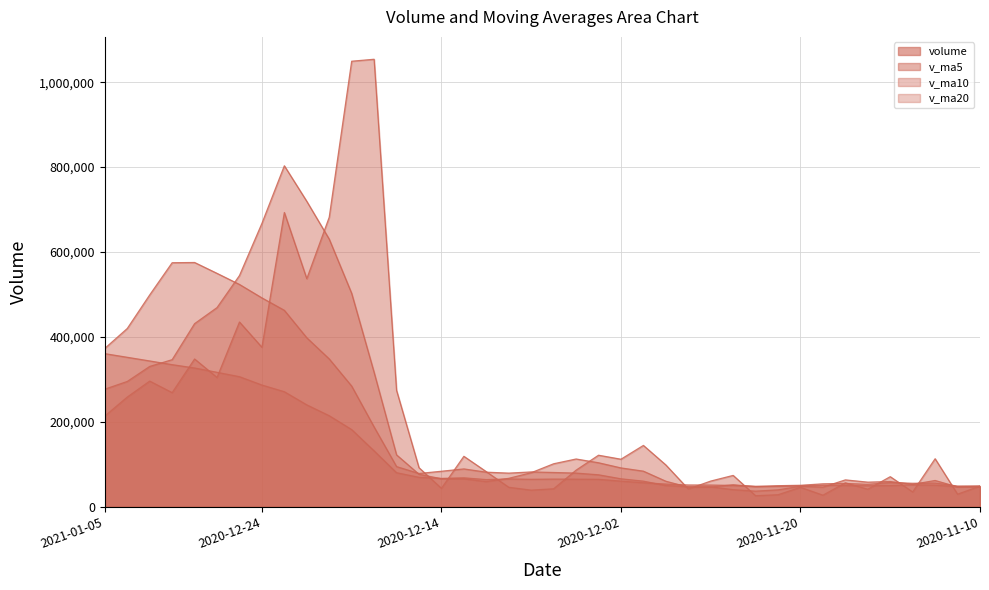

True or false: v_ma10 has a value of 40795.9 at 2020-12-16.

False